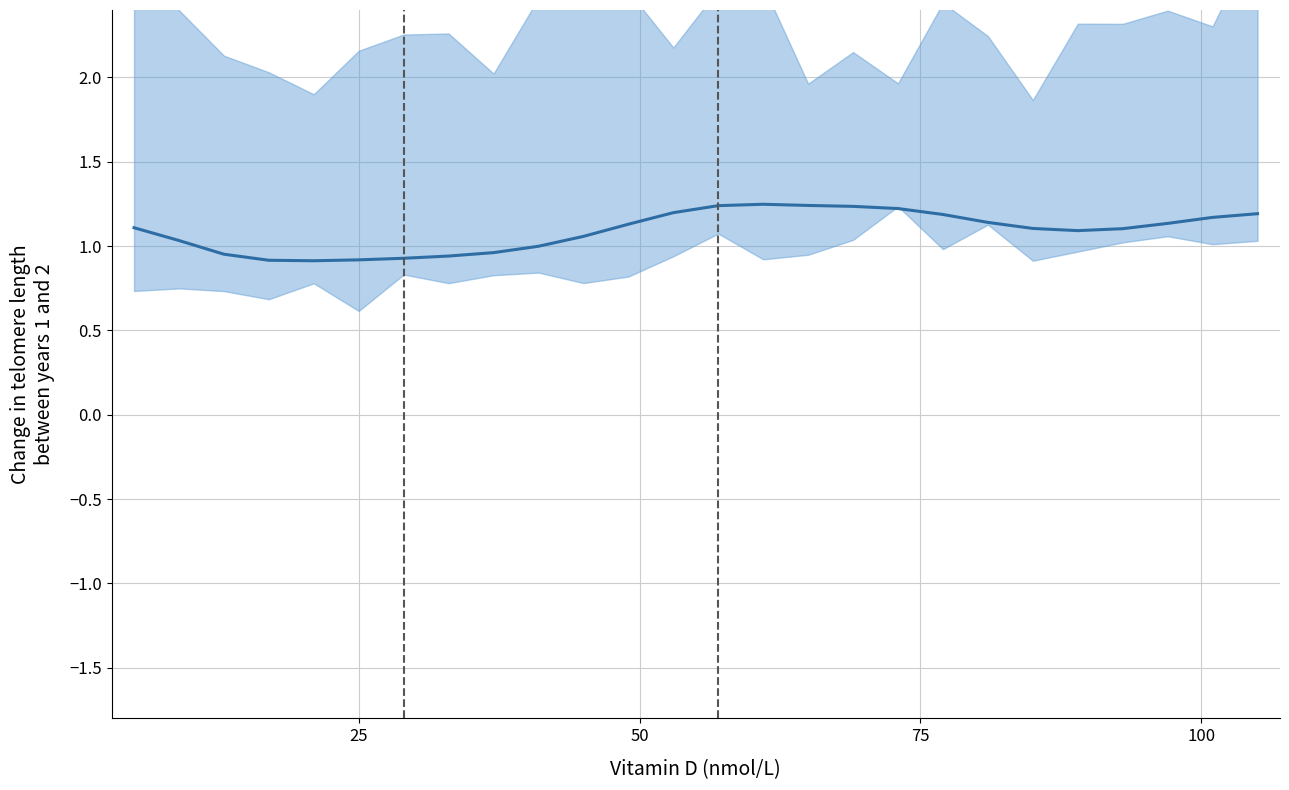

Reading right to left, what are all the values shown in this chart?

1.2	1.2	1.1	1.1	1.1	1.1	1.1	1.2	1.2	1.2	1.2	1.2	1.2	1.2	1.1	1.1	1.0	1.0	0.9	0.9	0.9	0.9	0.9	1.0	1.0	1.1